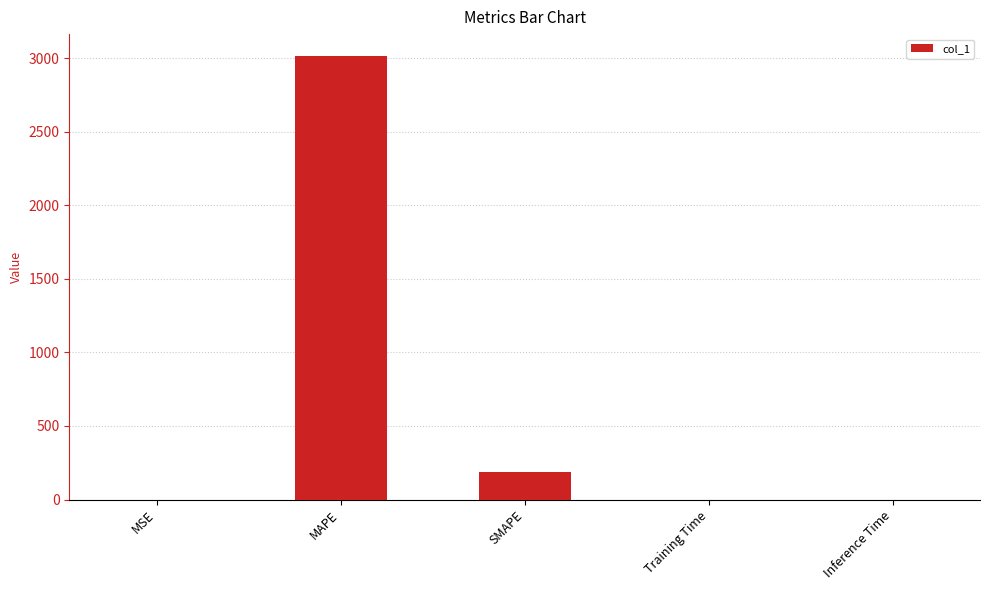

What is the maximum value shown in the chart?

3012.4